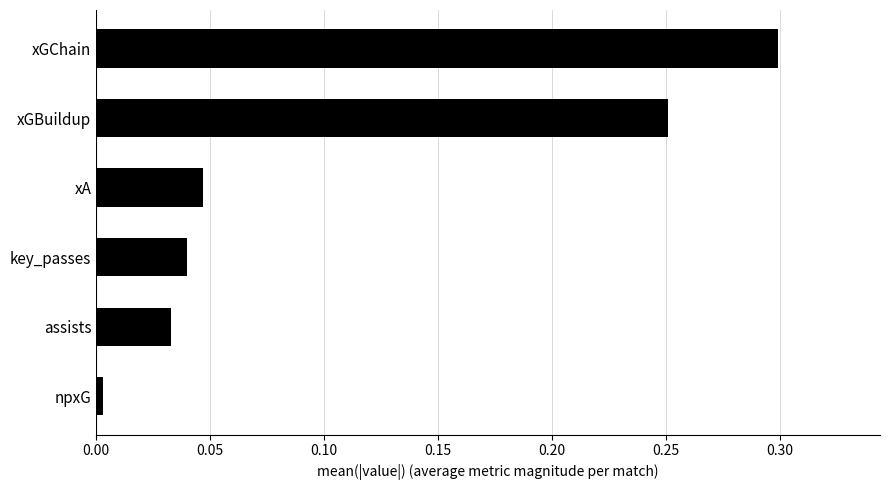

The value at npxG is 0.0. True or false?

True